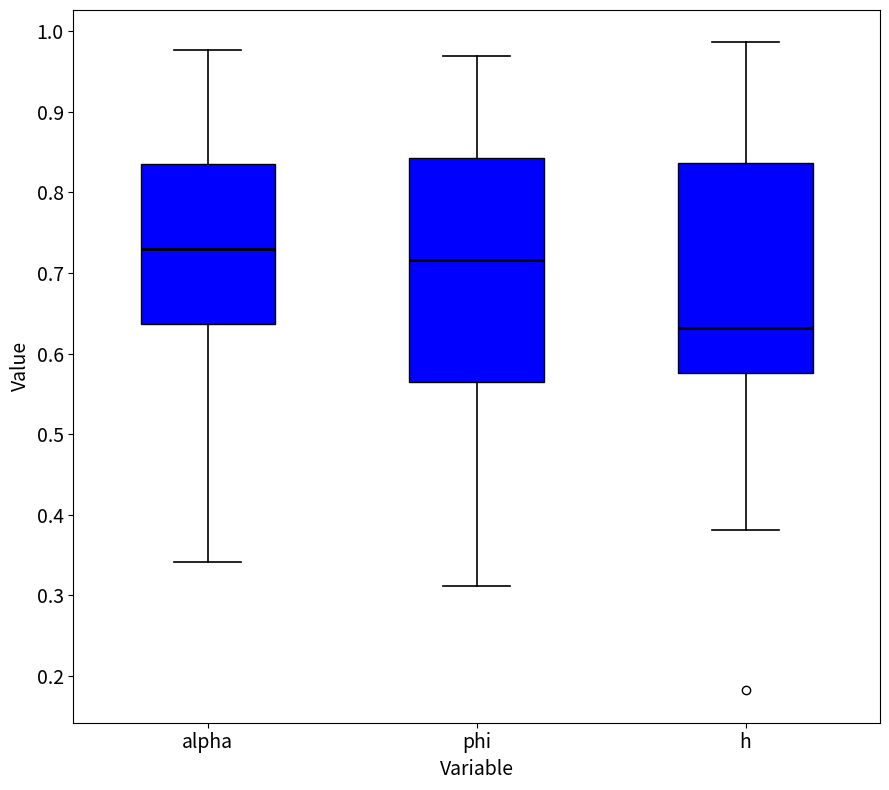

Reading left to right, transcribe this box plot: for each box, give where its median line is, the range the box spans, and where its two whiskers end, as read against the y-axis. The values are not printed on the chart, so give them approximately, as read against the axis.

alpha: median 0.73, box 0.64 to 0.83, whiskers 0.34 to 0.98
phi: median 0.72, box 0.56 to 0.84, whiskers 0.31 to 0.97
h: median 0.63, box 0.58 to 0.84, whiskers 0.38 to 0.99